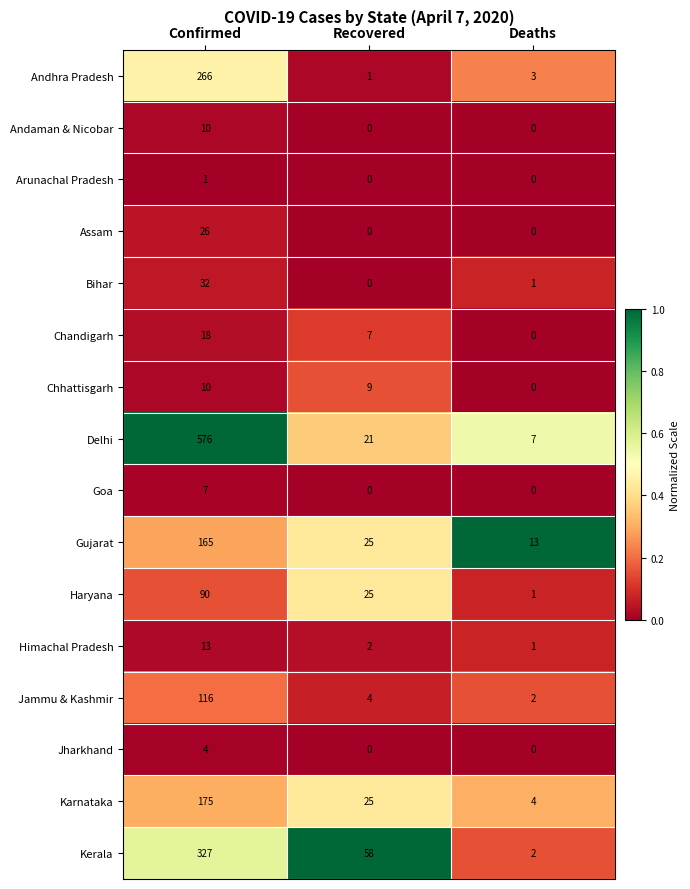

What value does the Gujarat series have at Deaths?

13